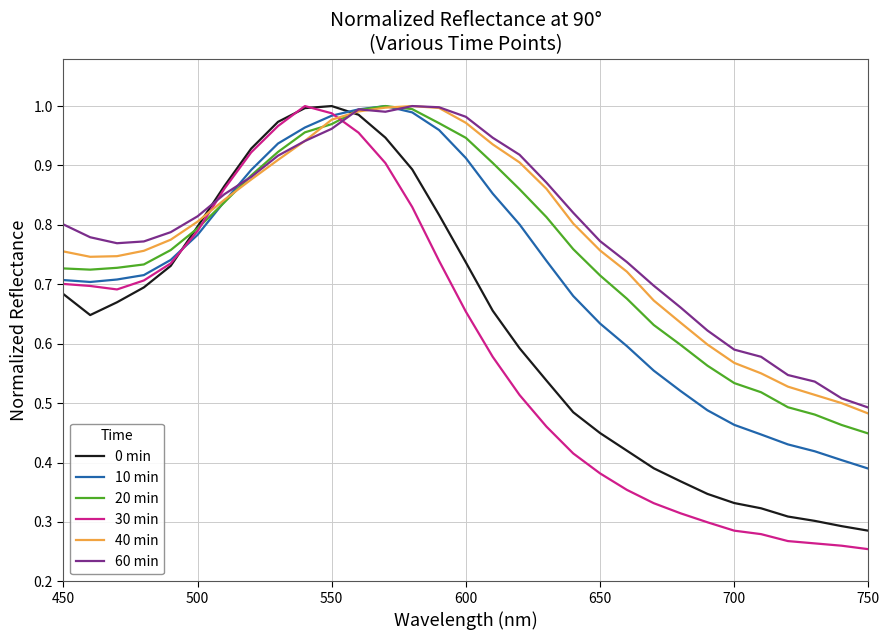

Which series has the widest spread of values?

30 min